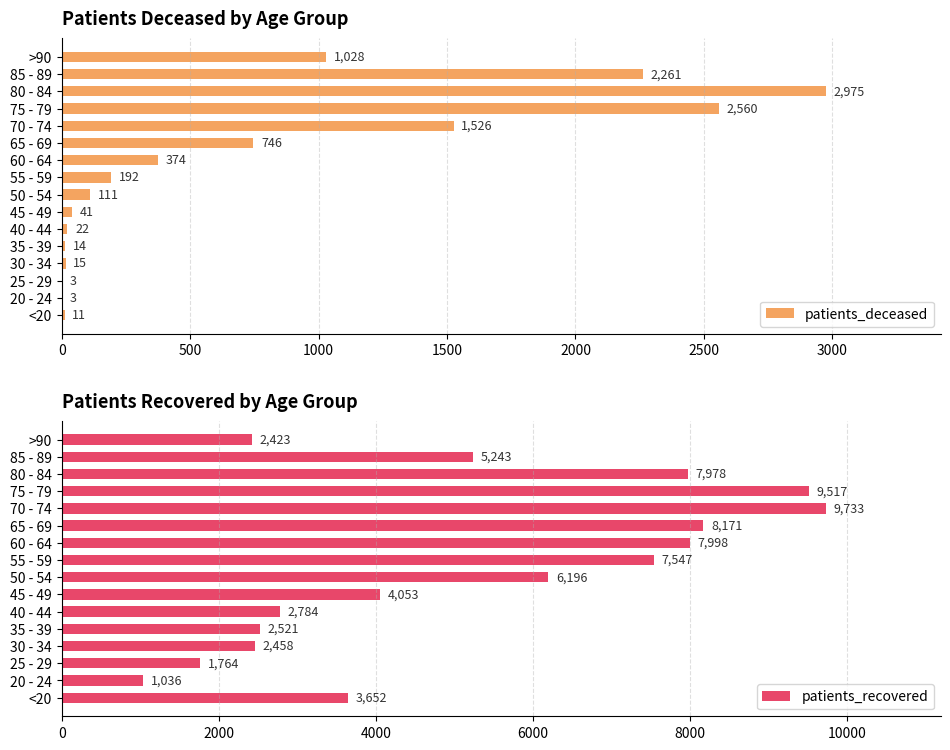

How many bars are there in each group?

2